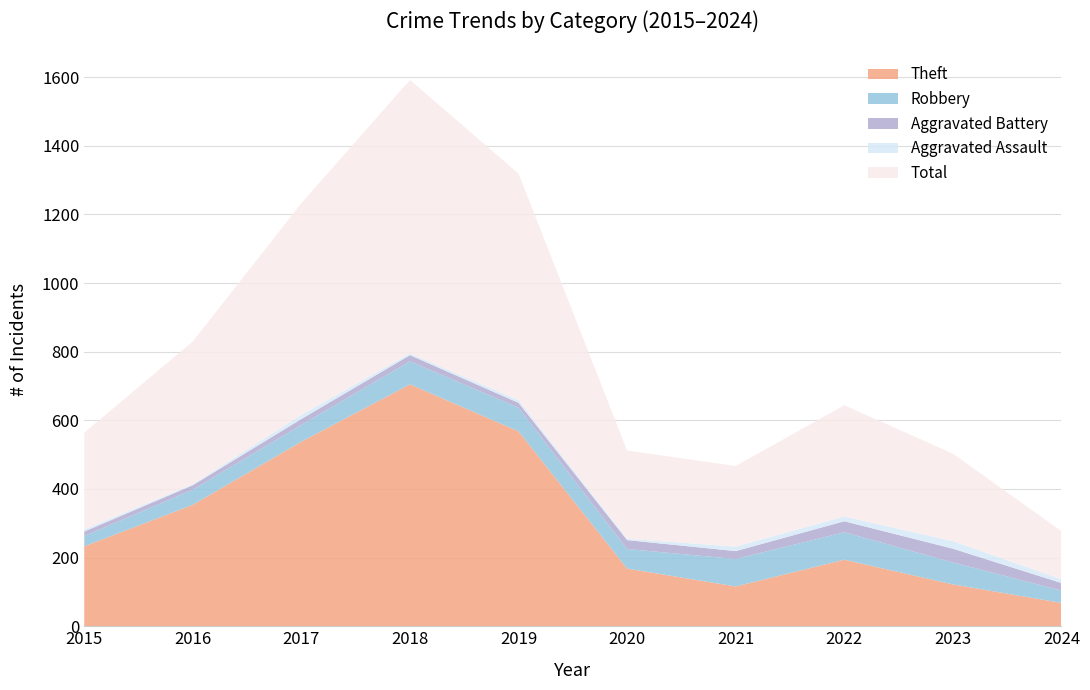

Reading left to right, what are all the values shown in this chart?

Robbery: 2015=30	2016=44	2017=49	2018=67	2019=69	2020=57	2021=80	2022=80	2023=64	2024=36
Aggravated Battery: 2015=13	2016=13	2017=17	2018=18	2019=14	2020=26	2021=23	2022=32	2023=40	2024=22
Theft: 2015=233	2016=354	2017=538	2018=705	2019=568	2020=168	2021=116	2022=194	2023=122	2024=68
Aggravated Assault: 2015=6	2016=3	2017=12	2018=5	2019=8	2020=4	2021=13	2022=14	2023=22	2024=11
Total: 2015=282	2016=416	2017=617	2018=797	2019=660	2020=257	2021=235	2022=324	2023=255	2024=140